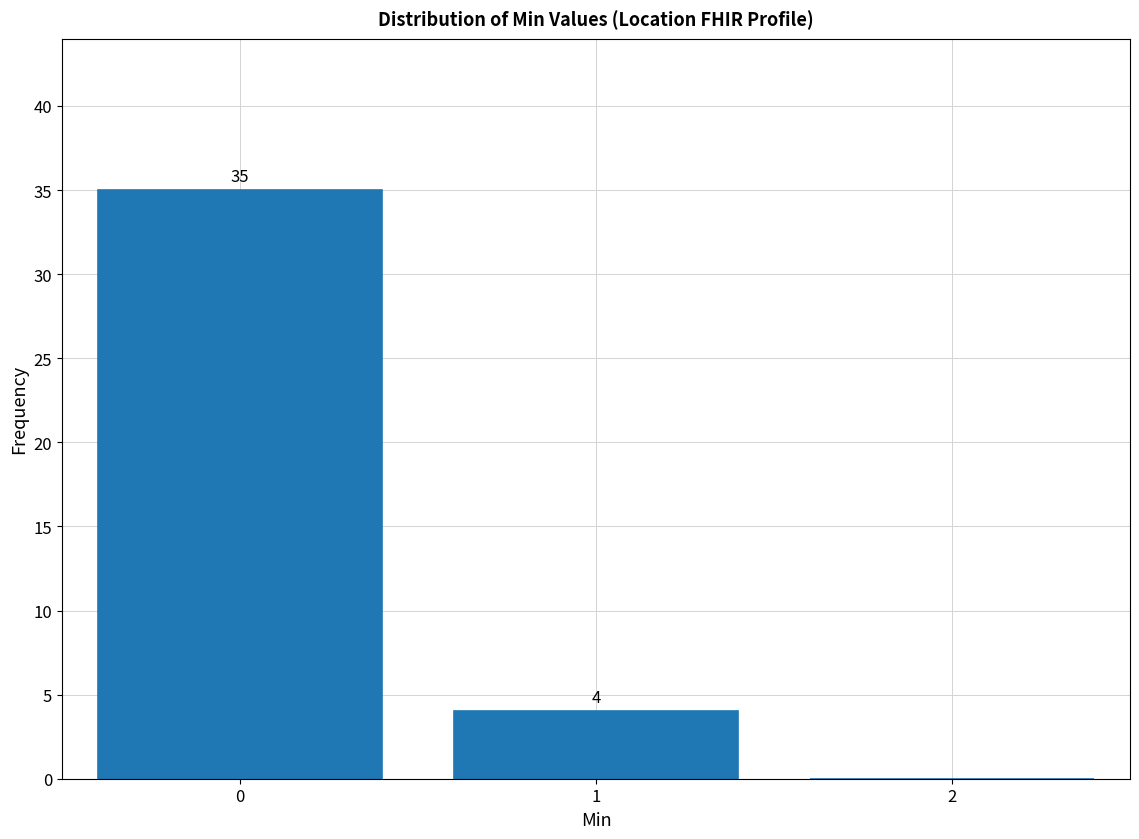

Which range on the x-axis has the tallest bar?

-0.5 to 0.5